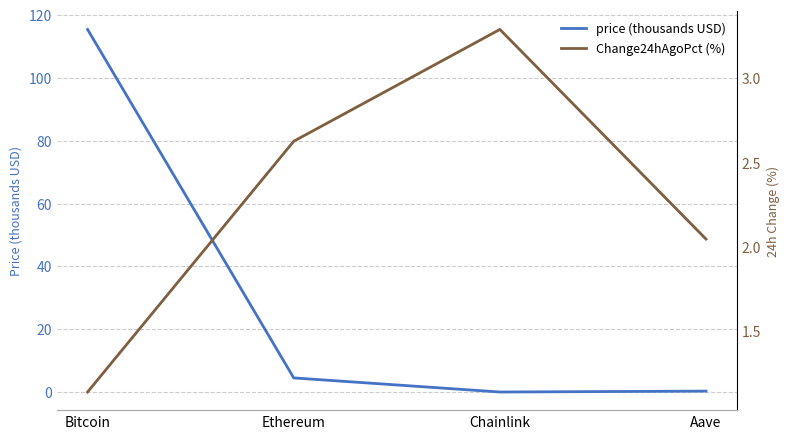

What is the minimum value for Change24hAgoPct (%)?

1.1